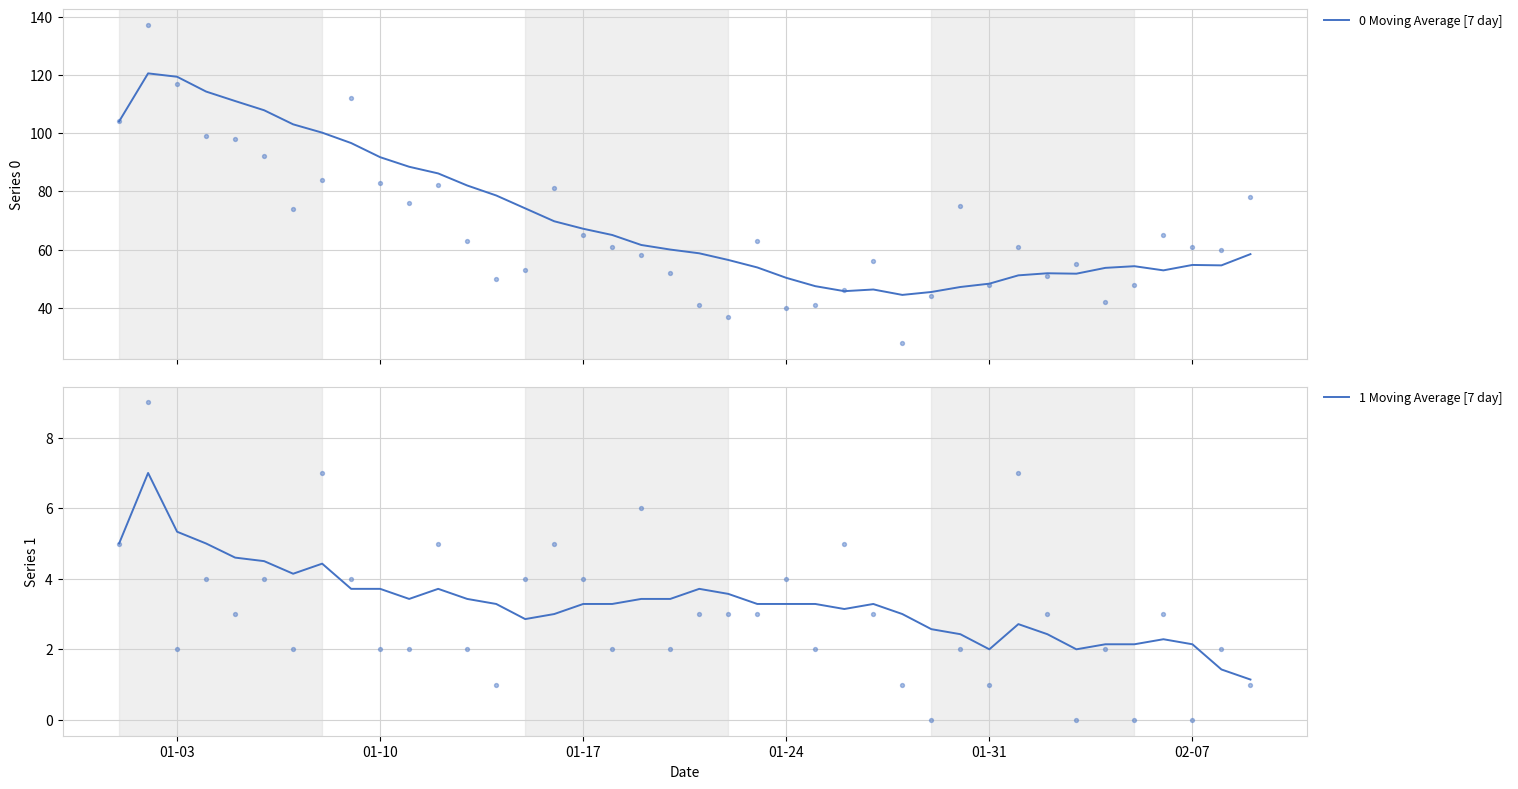

Which series has the largest total across all categories?

0 Moving Average [7 day]